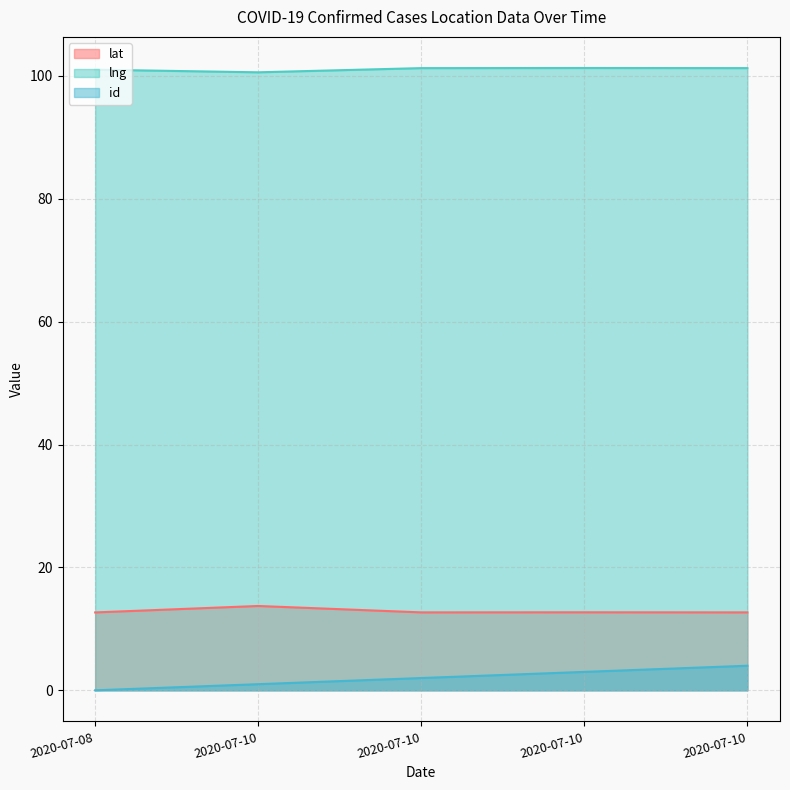

Rank the series at 2020-07-10 from highest to lowest value.

lng, lat, id